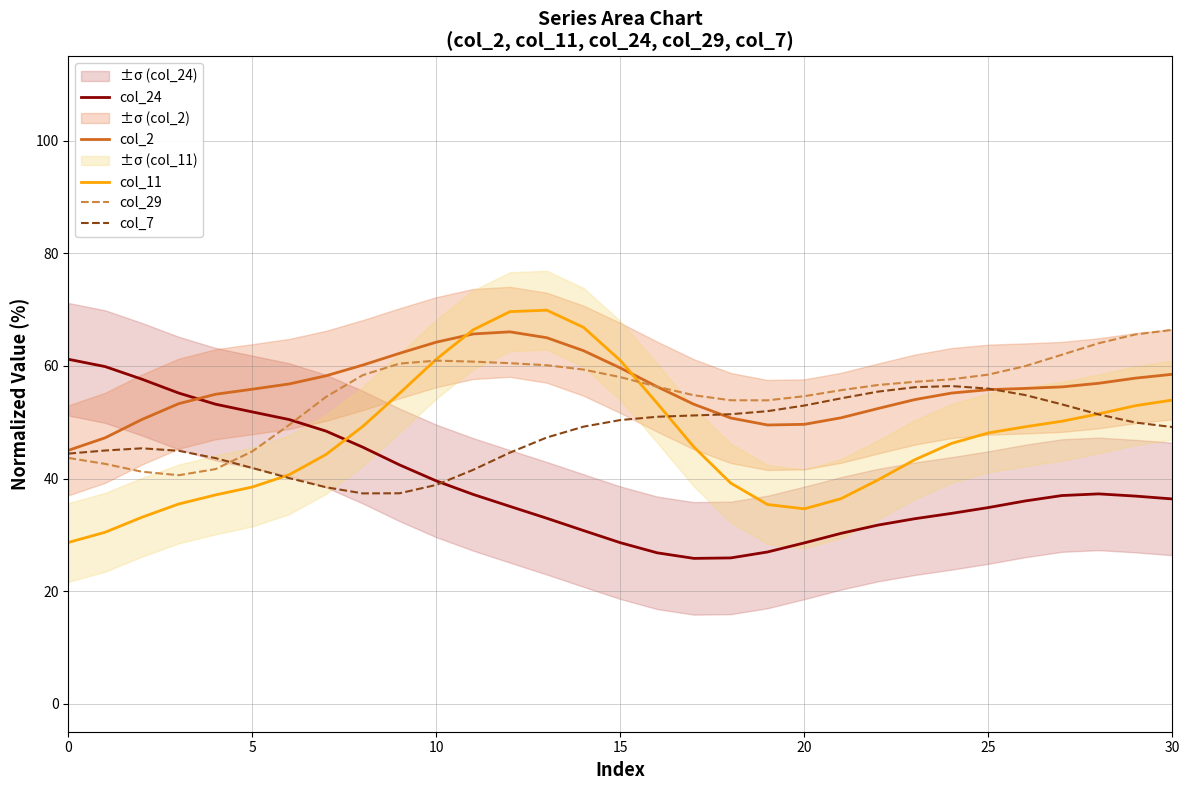

Is it true that col_7 equals 19.2 at 5?

False